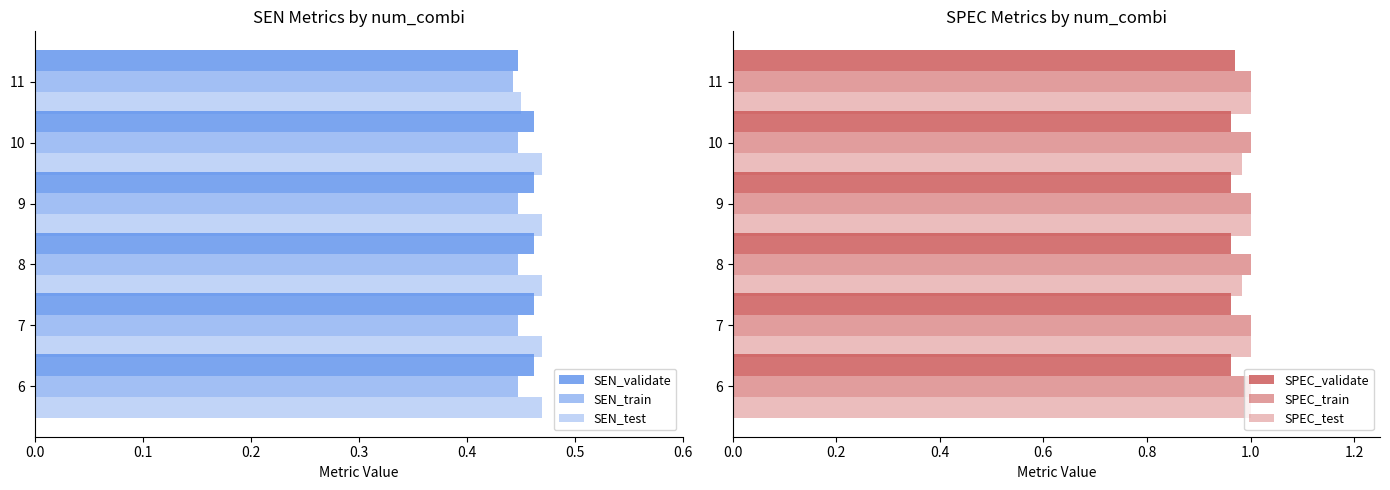

Which series changed the most between 0.2 and 0.5?

SEN_test